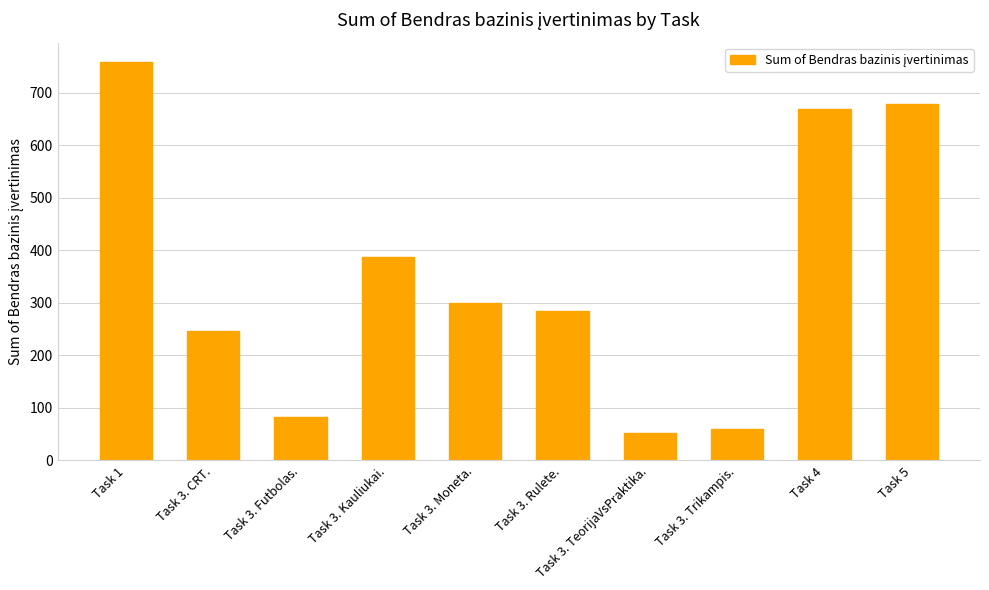

What is the approximate value at Task 3. CRT.?

246.5